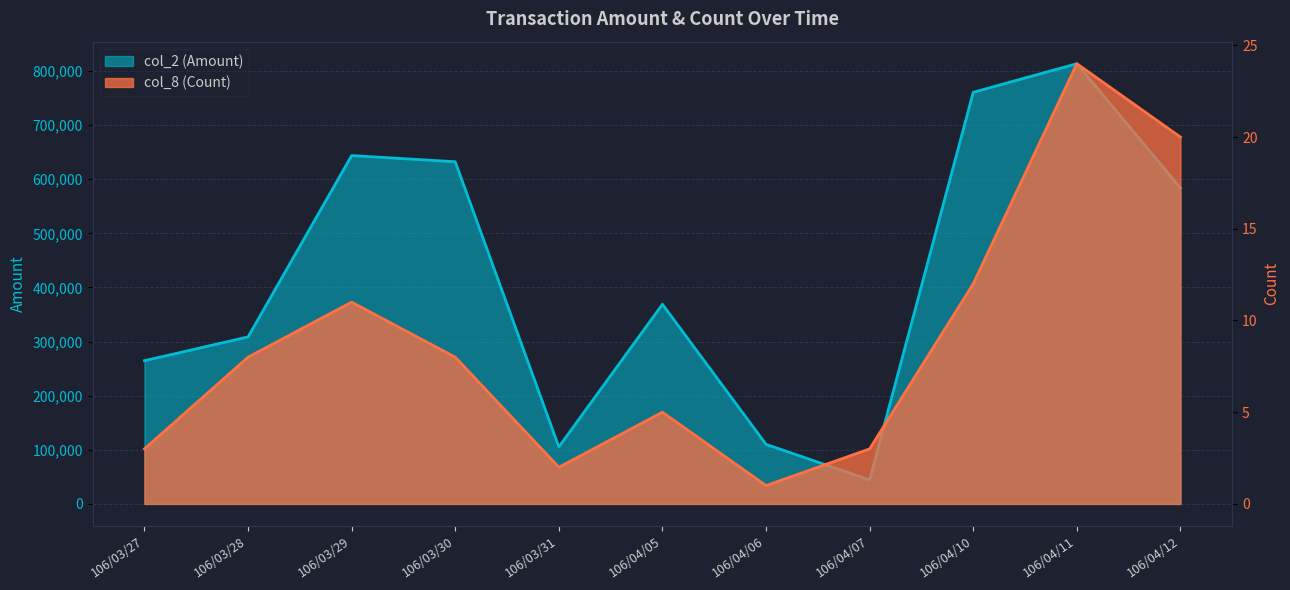

True or false: col_2 (Amount) and col_8 (Count) intersect in this chart.

False